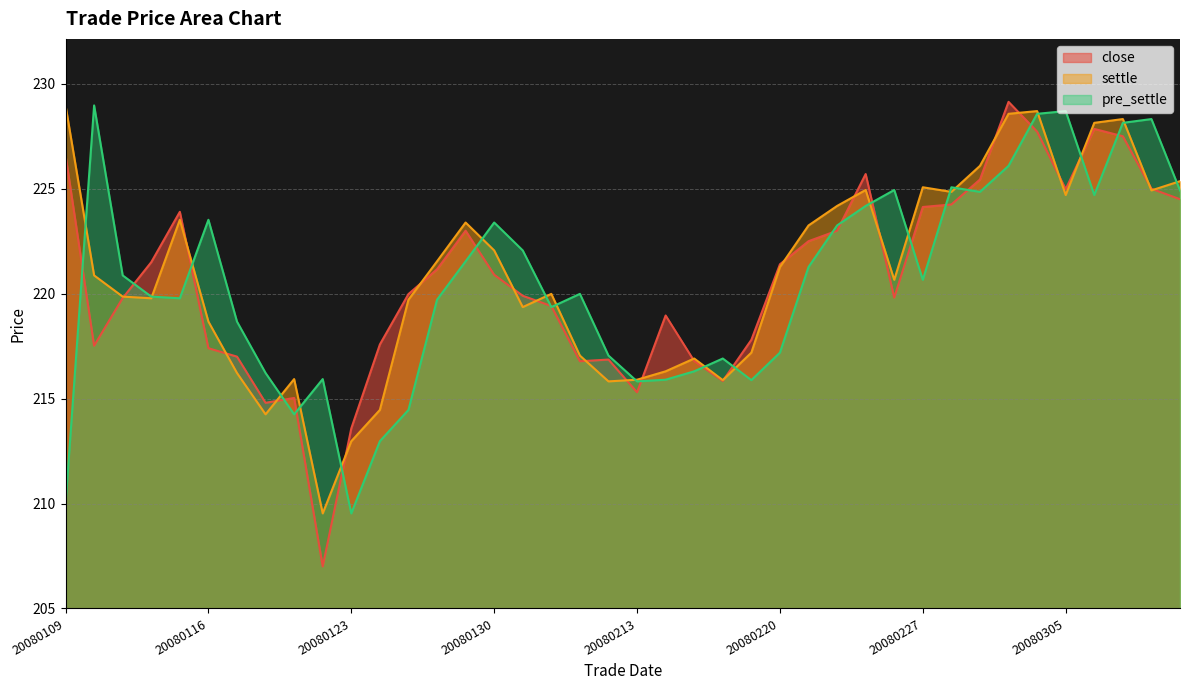

Is it true that settle equals 351.6 at 20080131?

False